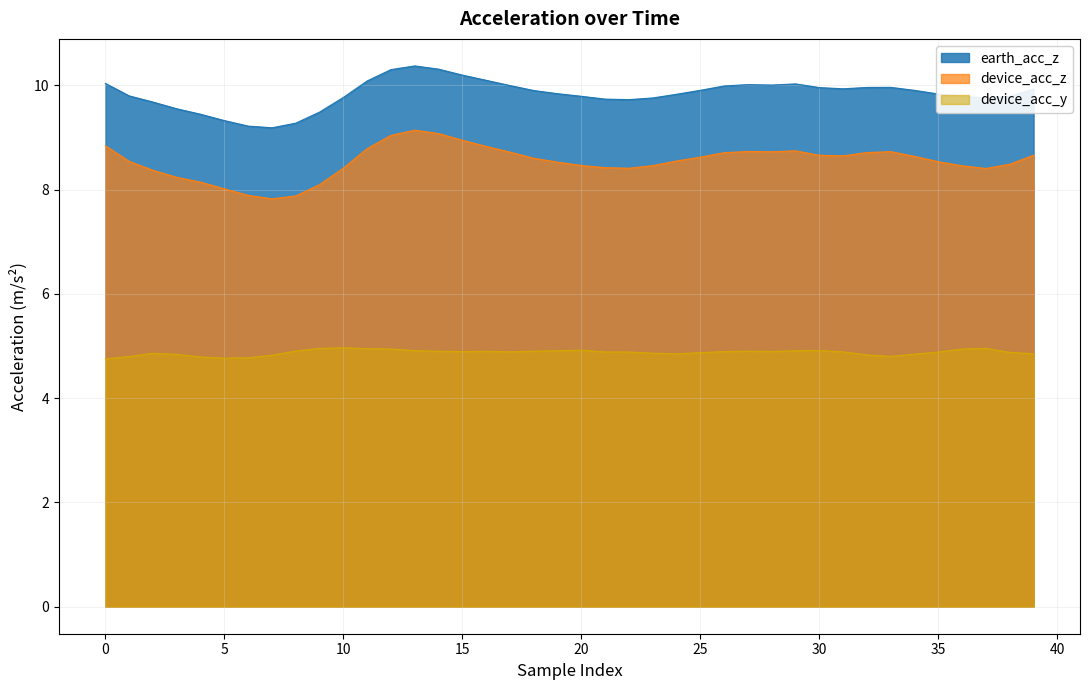

What is the total value across all series at 30?

23.5